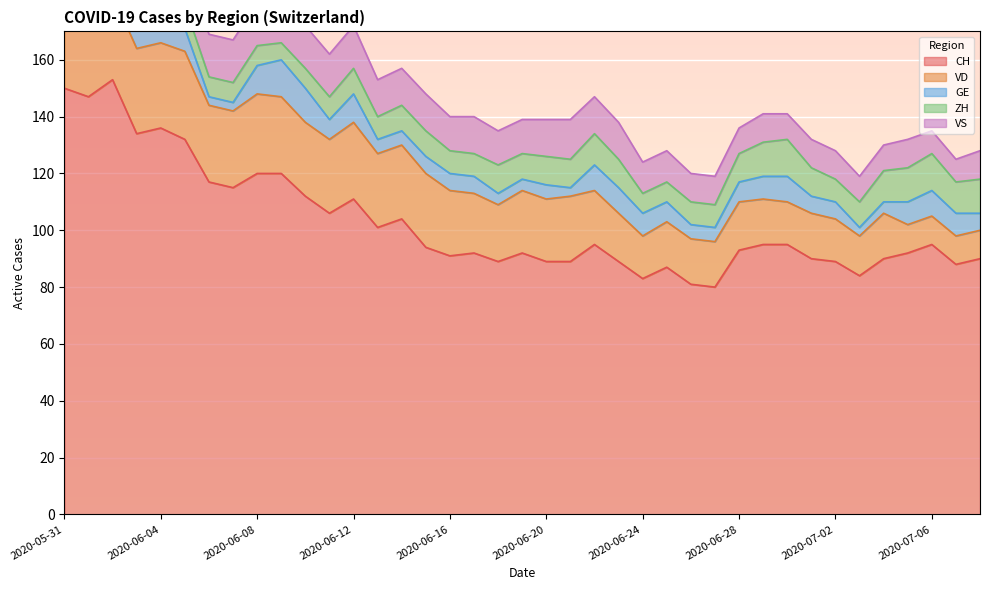

List the labels in order of ZH value, largest first.

2020-06-30, 2020-07-06, 2020-06-29, 2020-07-05, 2020-07-08, 2020-05-31, 2020-06-01, 2020-06-02, 2020-06-22, 2020-07-04, 2020-07-07, 2020-06-18, 2020-06-20, 2020-06-21, 2020-06-23, 2020-06-28, 2020-07-01, 2020-06-03, 2020-06-04, 2020-06-12, 2020-06-14, 2020-06-15, 2020-06-19, 2020-07-03, 2020-06-05, 2020-06-11, 2020-06-13, 2020-06-16, 2020-06-17, 2020-06-26, 2020-06-27, 2020-07-02, 2020-06-06, 2020-06-07, 2020-06-08, 2020-06-10, 2020-06-24, 2020-06-25, 2020-06-09